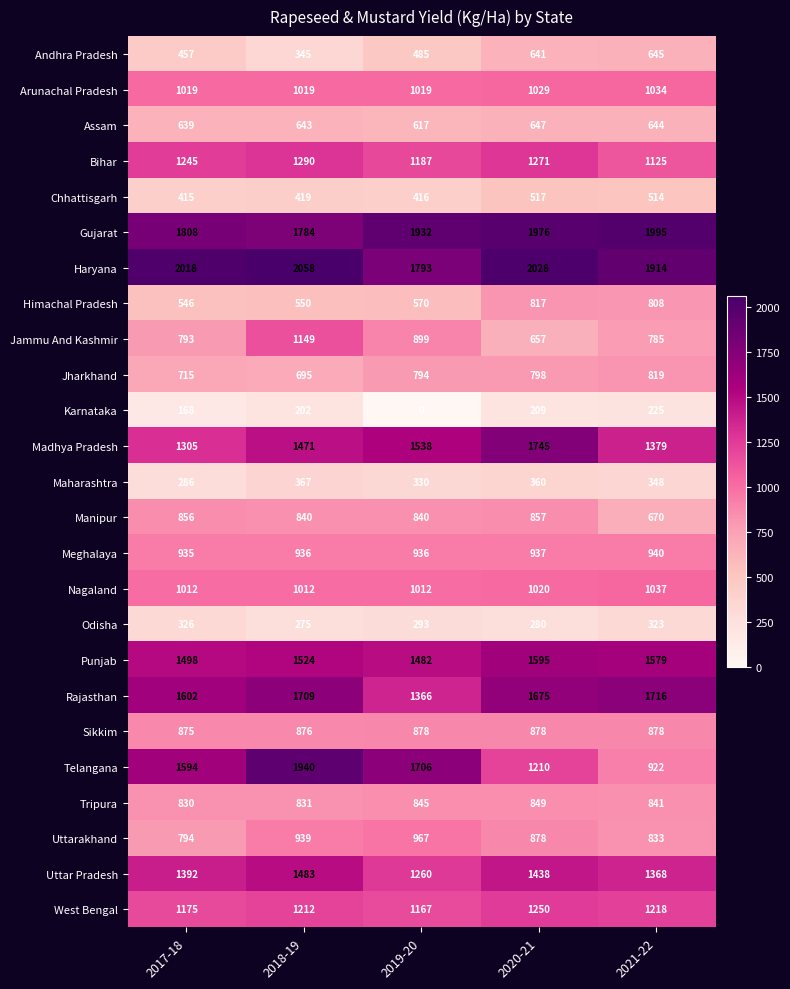

Between 2018-19 and 2021-22, which series saw the biggest shift?

Telangana